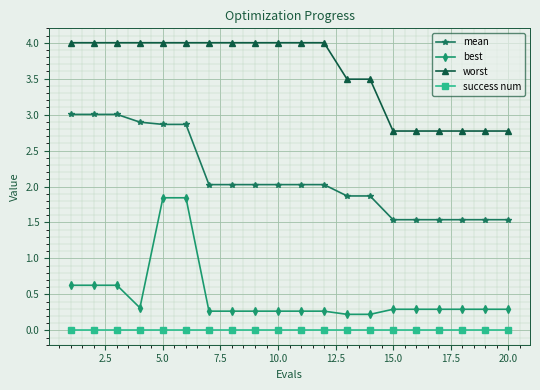

Count the best values in the range 0 to 1.

18